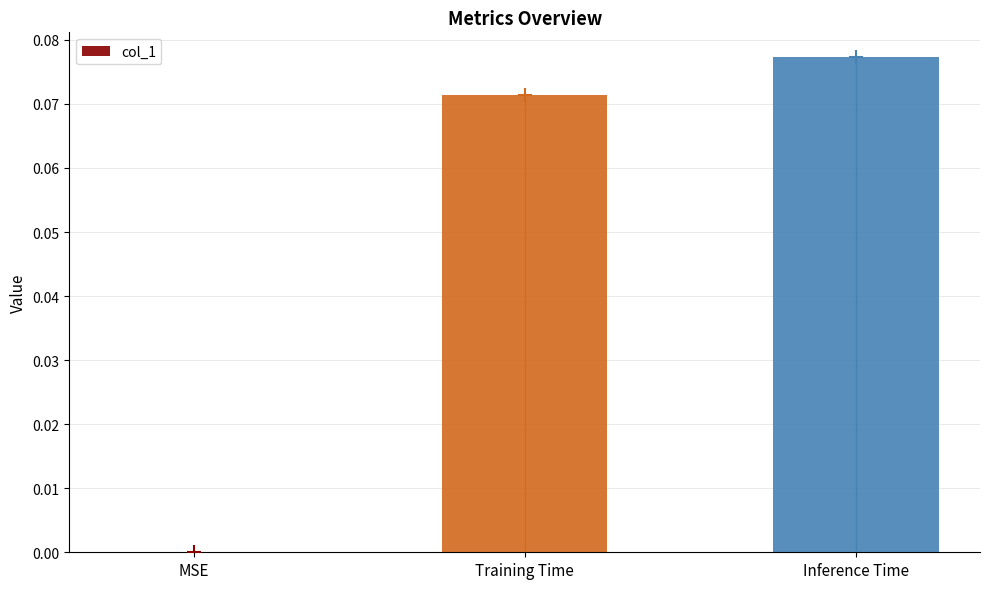

Is it true that the value at MSE is 0.0?

True